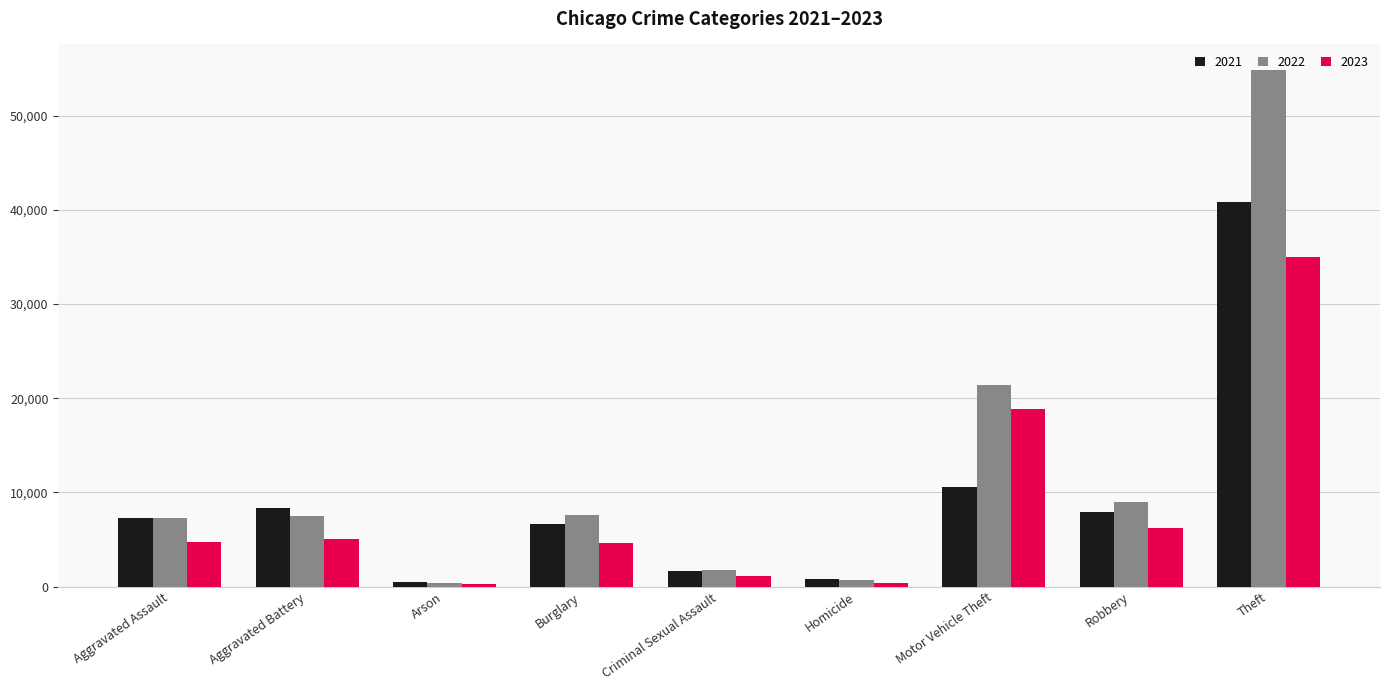

Between Aggravated Battery and Homicide, which series saw the biggest shift?

2021